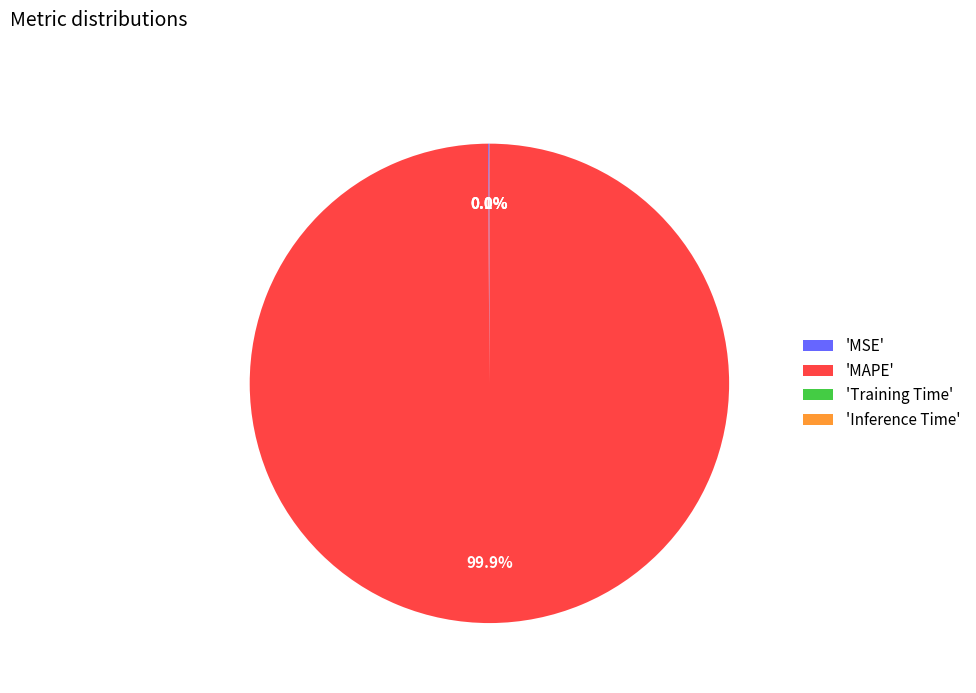

What percentage is NOT represented by 'MAPE'?

0.1%